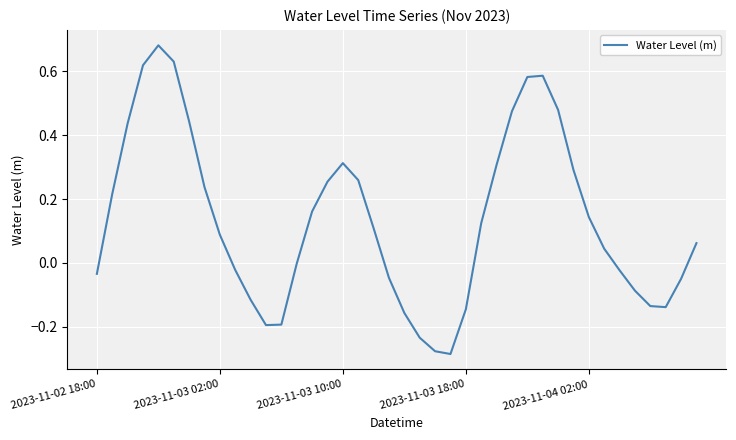

What is the difference between the maximum and minimum values?

1.0